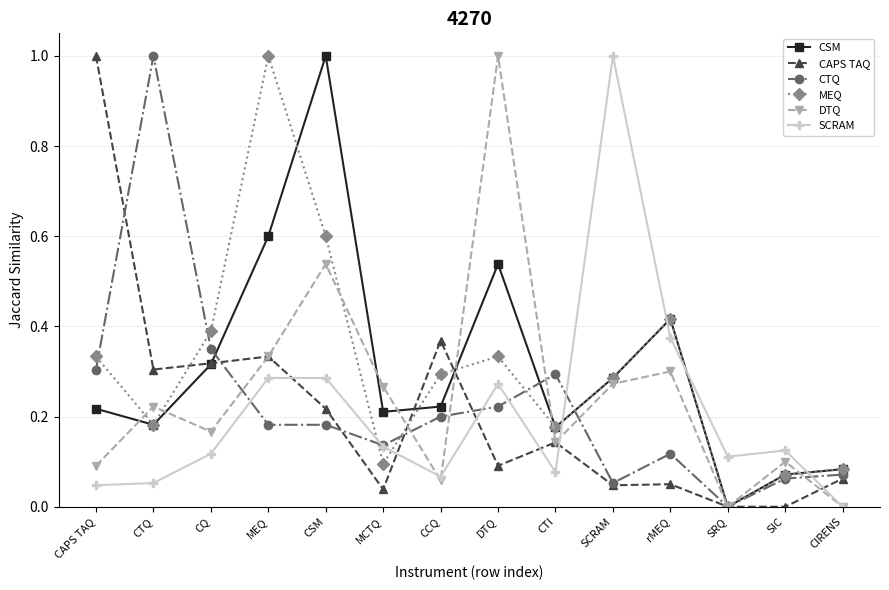

After their last crossing, which series has the higher values: CAPS TAQ or CTQ?

CTQ